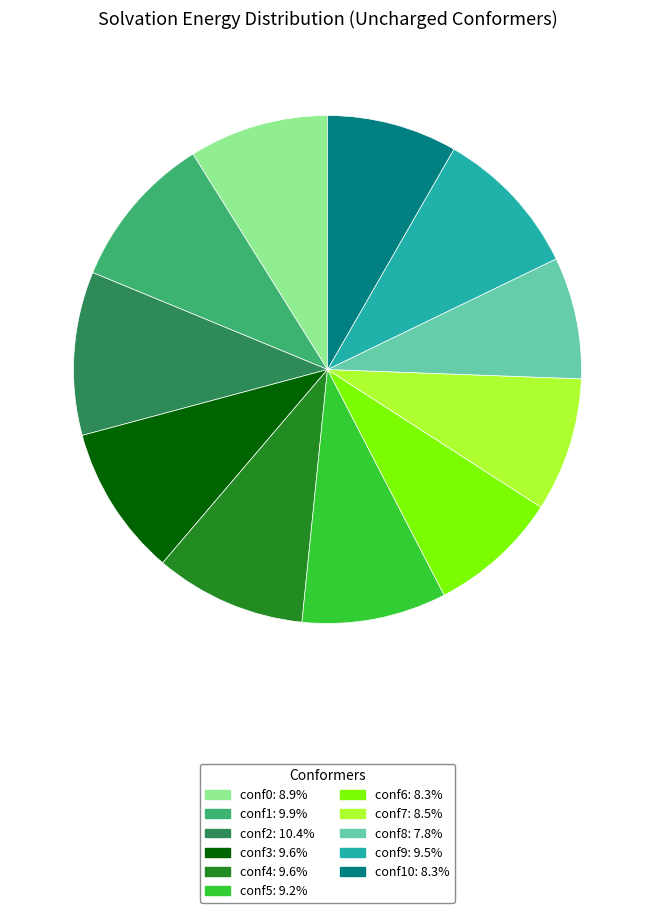

Approximately how many times larger is the value at conf10: 8.3% compared to conf7: 8.5%?

1.0